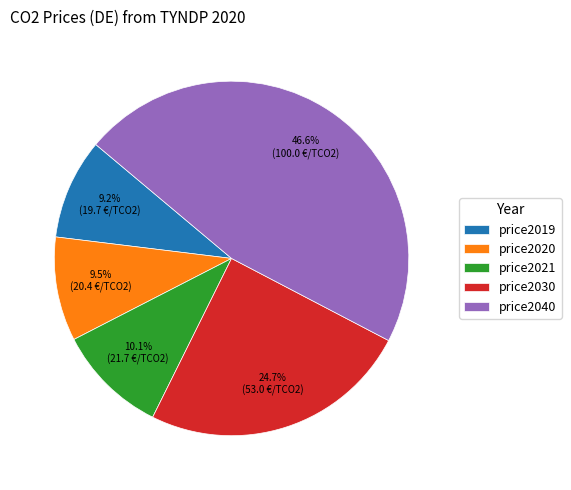

Count the number of slices in the pie.

5